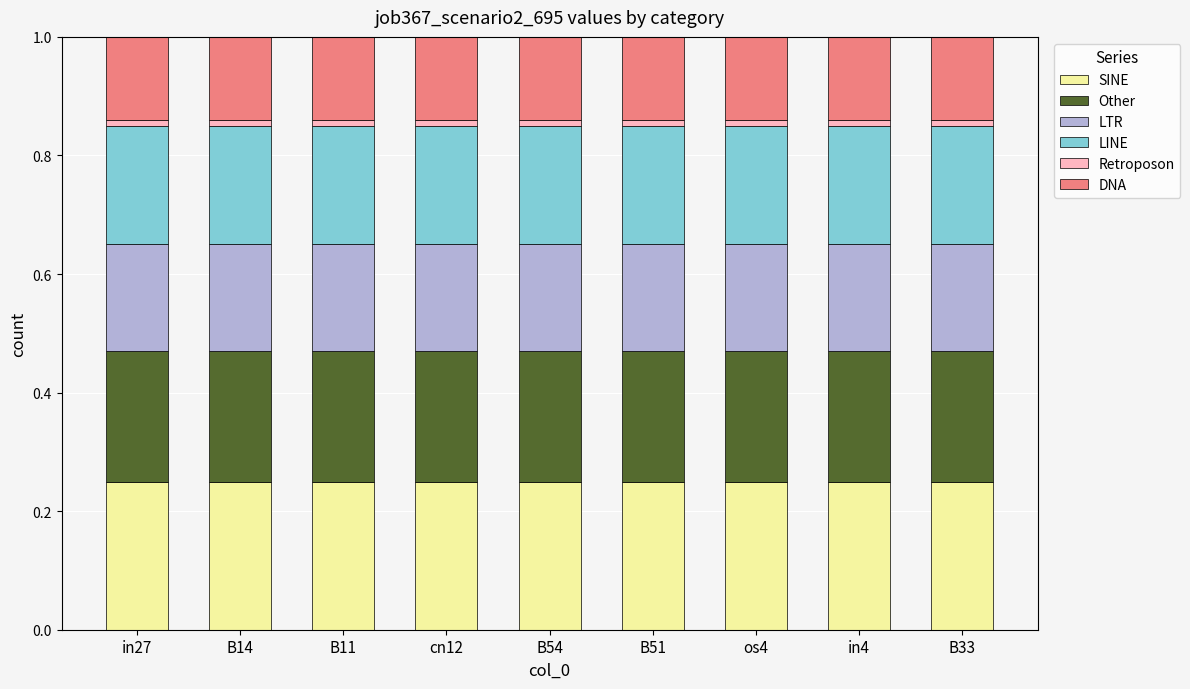

What is the label of the 1st bar from the right?

B33